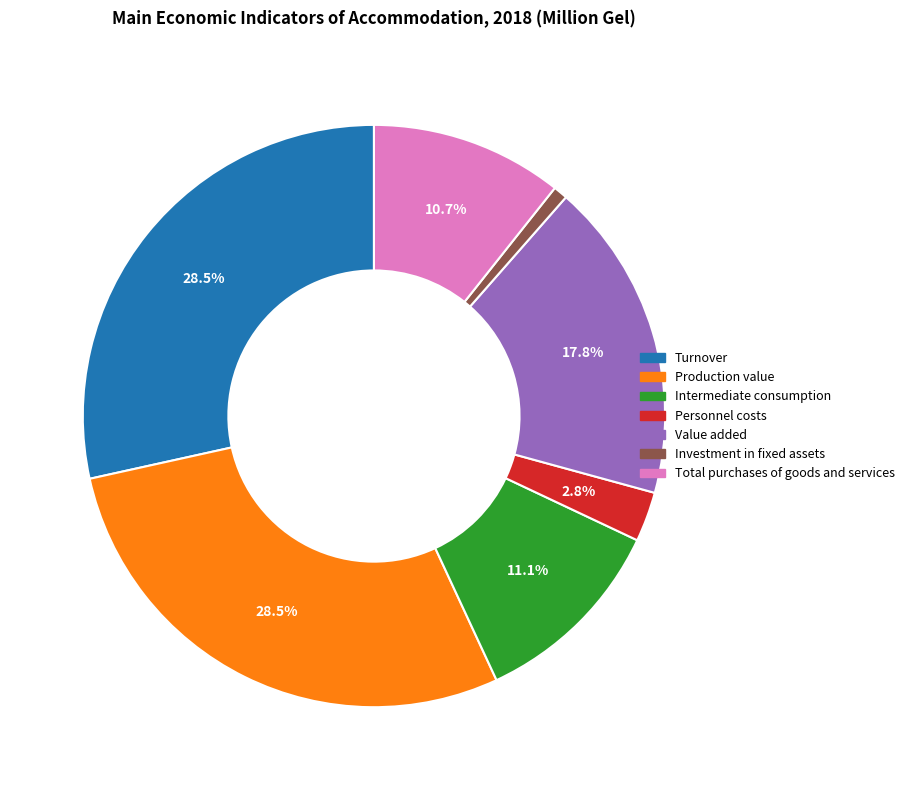

Approximately how many times larger is the value at Total purchases of goods and services compared to Turnover?

0.4